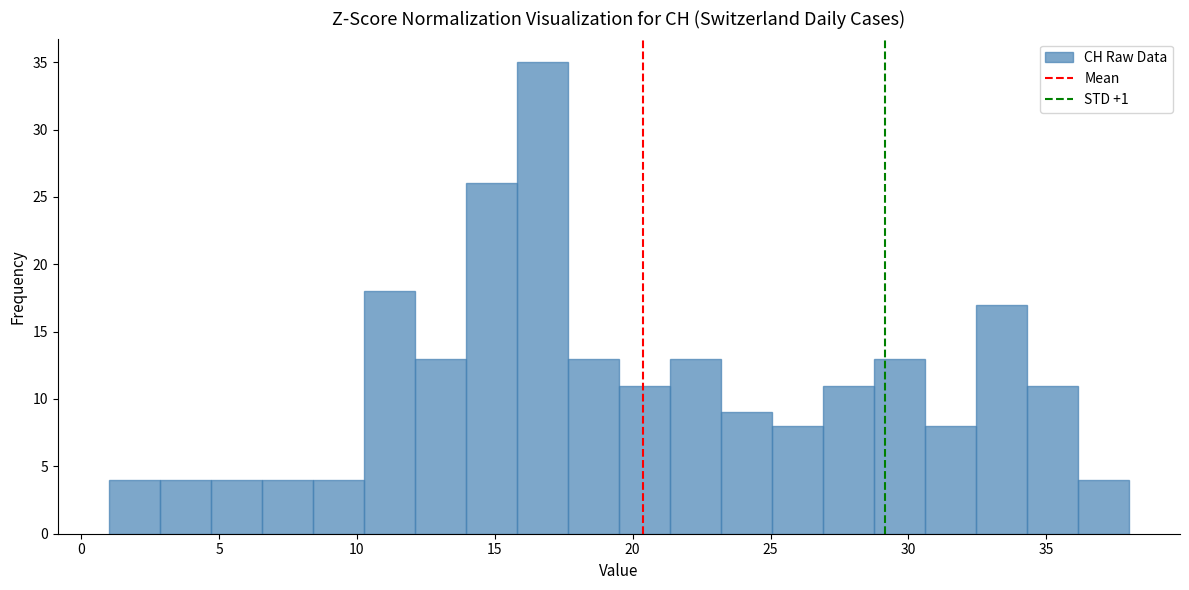

Read against the x-axis, roughly where is the centre of the tallest bar?

16.5